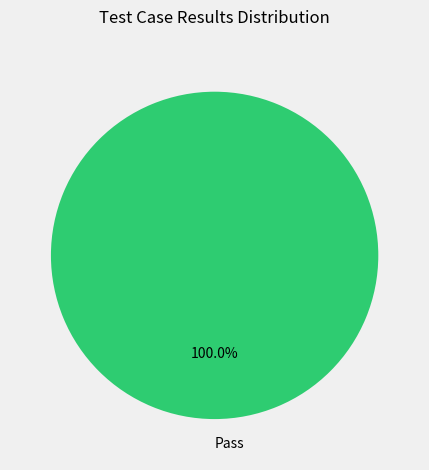

Rank the categories by value from highest to lowest.

Pass